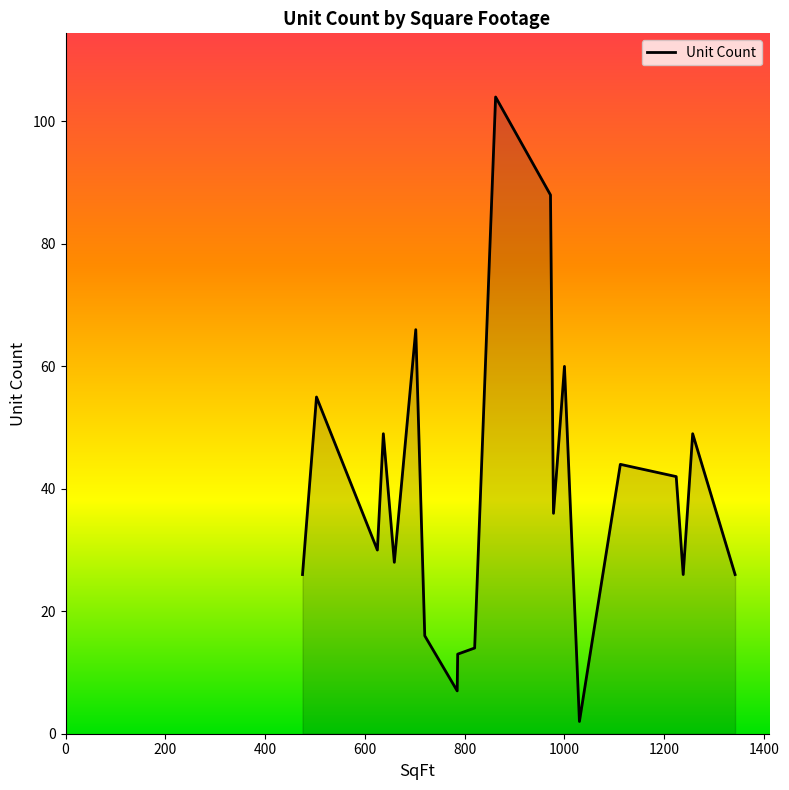

What is the difference between the maximum and minimum values?

102